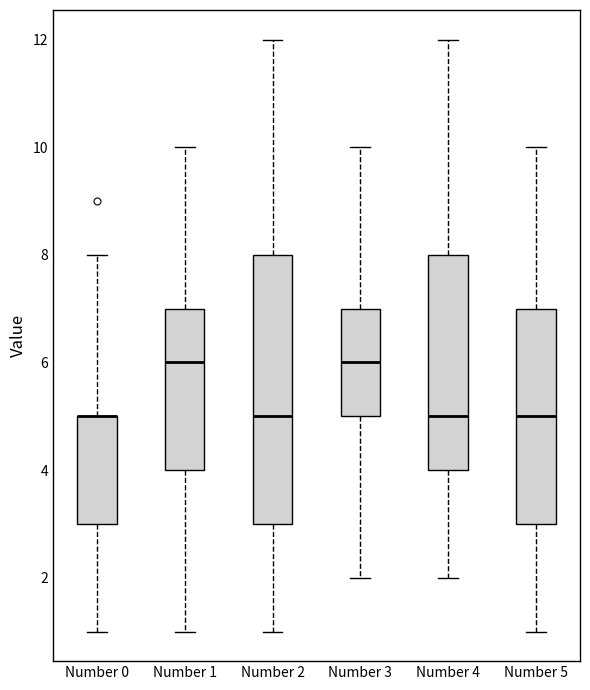

Comparing the boxes themselves (not the whiskers), which one is the tallest?

Number 2